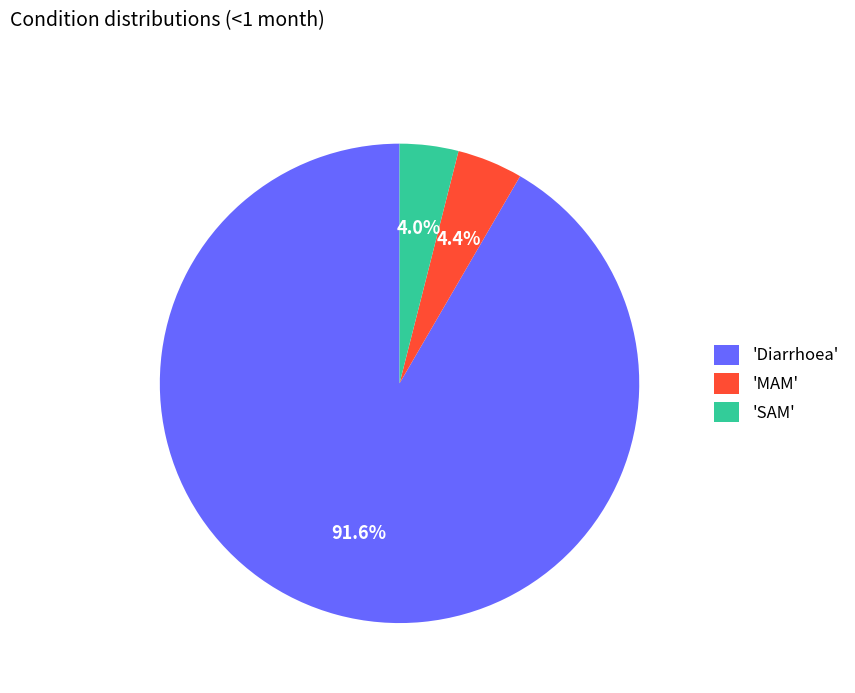

What is the largest slice in the pie chart?

'Diarrhoea'